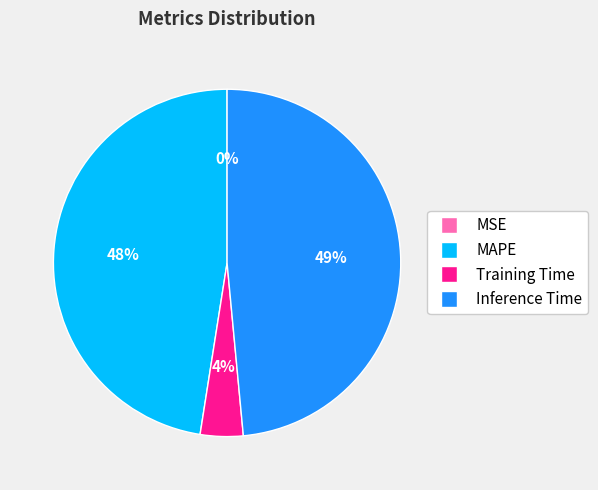

Is Training Time the majority of the pie?

No